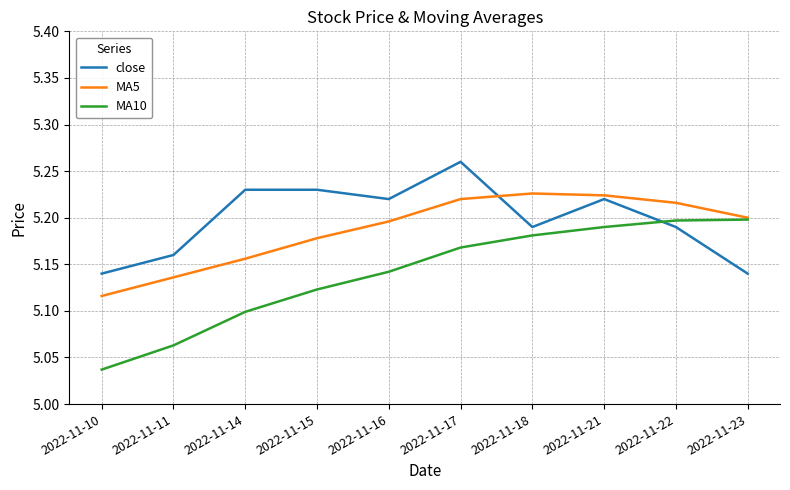

The MA5 series shows 5.2 at 2022-11-22. True or false?

True